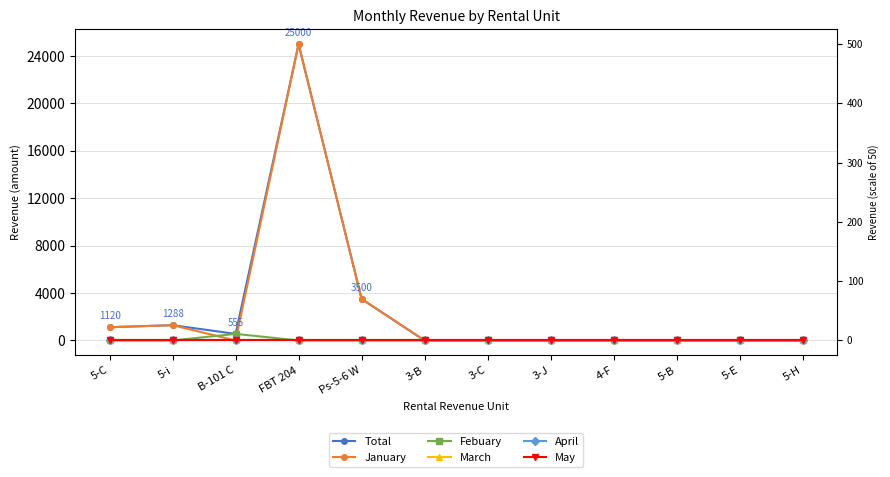

Which series has the largest total across all categories?

Total